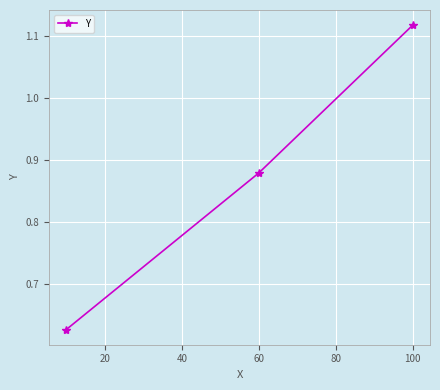

What is the difference between the maximum and minimum values?

0.5